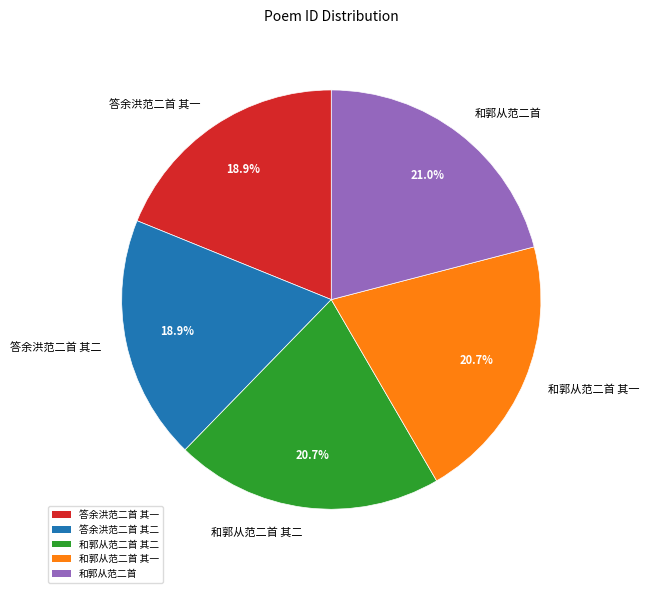

Count the number of slices in the pie.

5